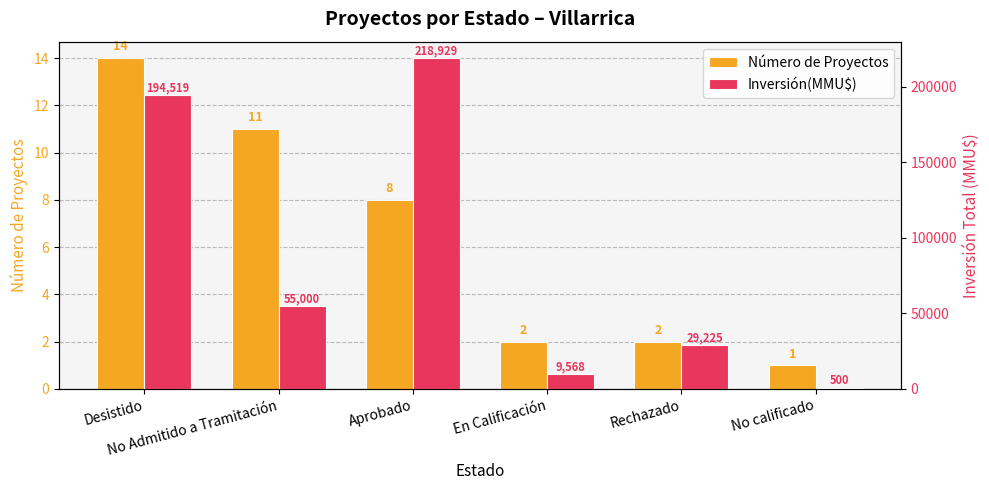

What position from the right is En Calificación?

3